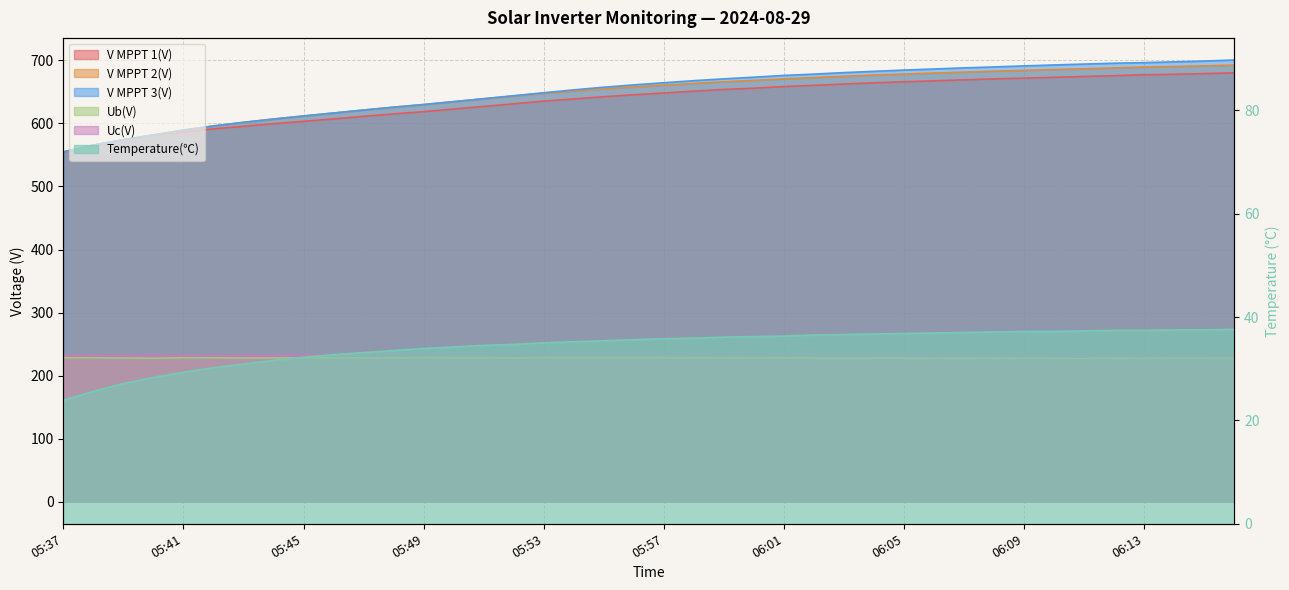

What is the difference between the second highest and minimum values in the V MPPT 2(V) series?

136.7